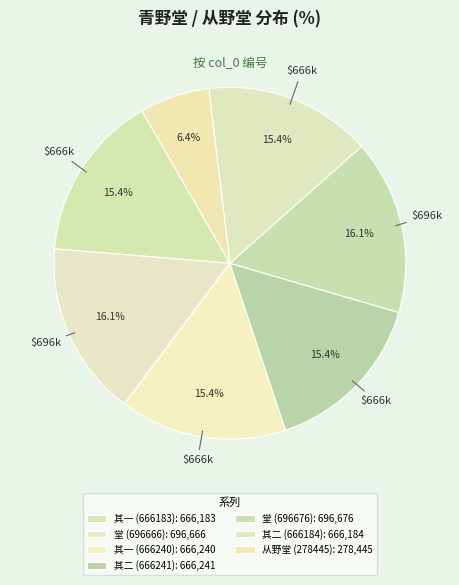

How many slices are in this pie chart?

7